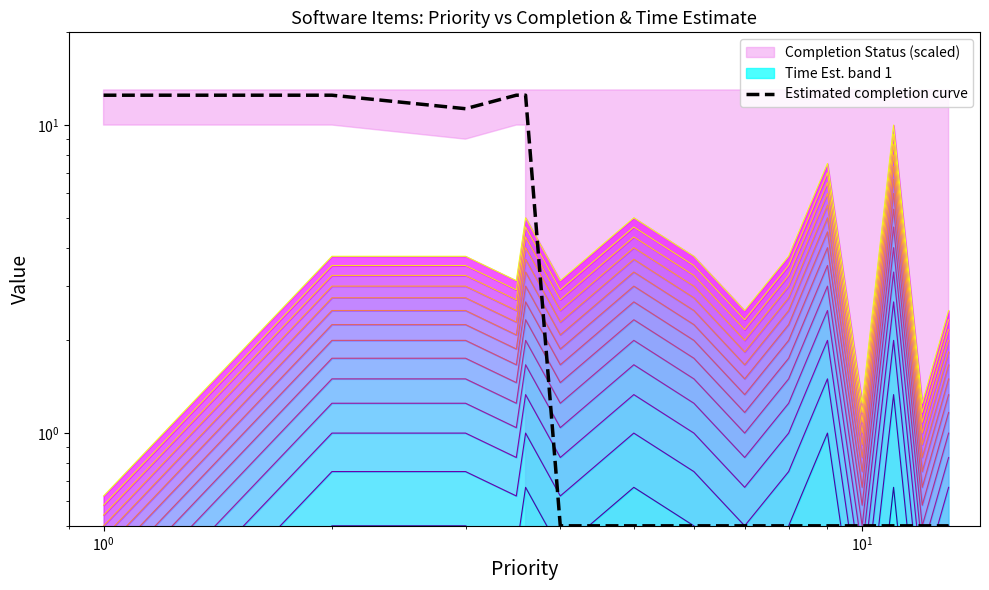

What is the average value?

4.4